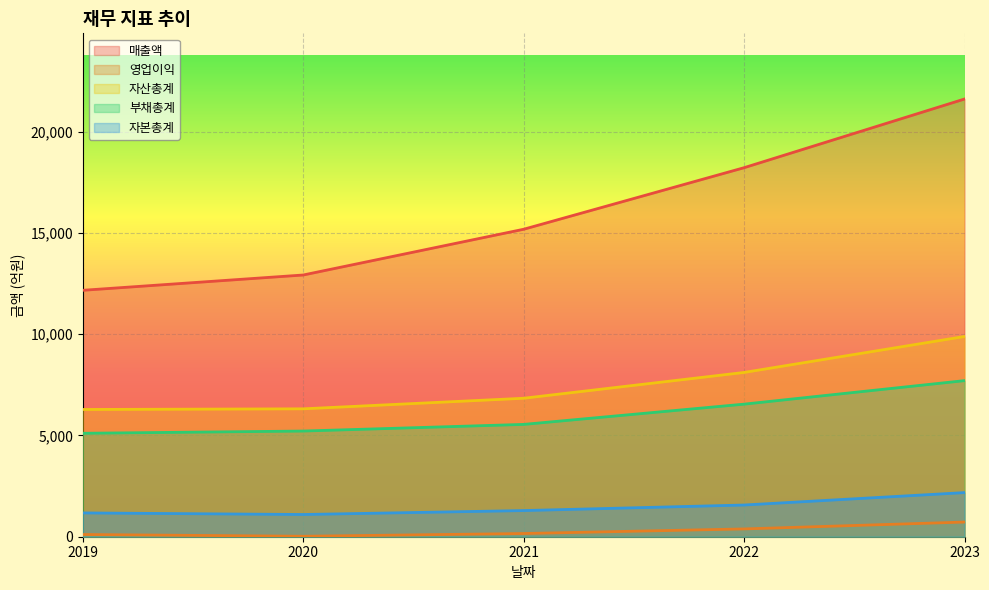

At which label does 매출액 first exceed 15176?

2022